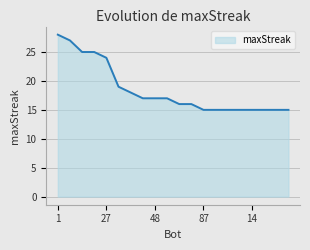

What is the difference between the maximum and minimum values?

13